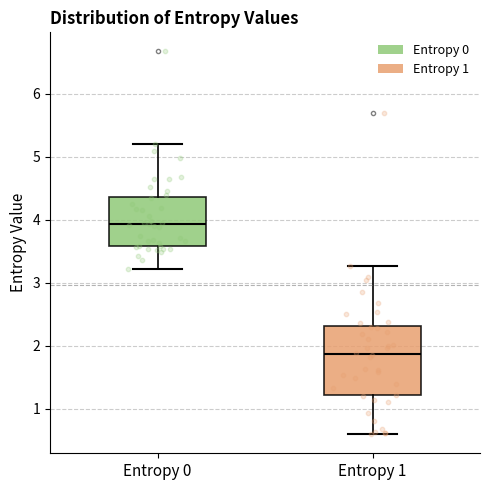

Where does the median line of the box for Entropy 1 sit on the y-axis? The values are not printed on the chart, so give them approximately, as read against the axis.

1.9